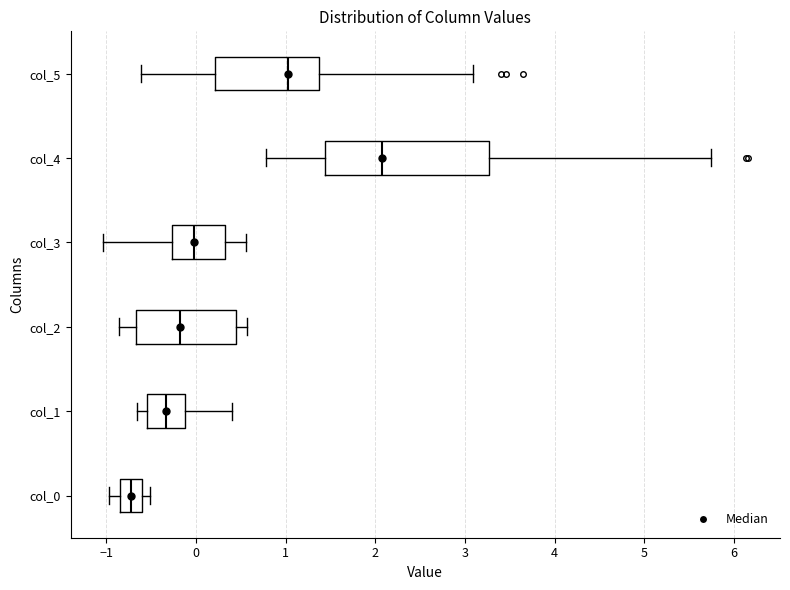

Which box has the furthest to the left median line?

col_0